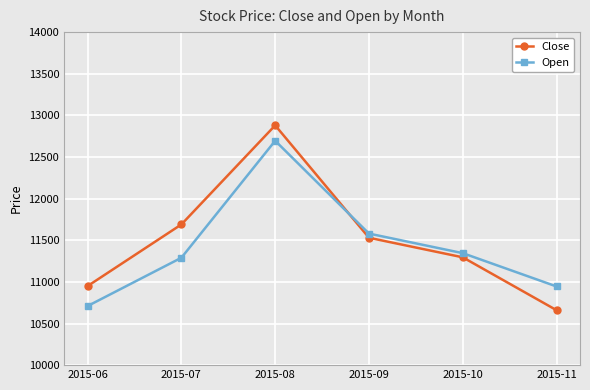

How many times do Close and Open cross each other?

1